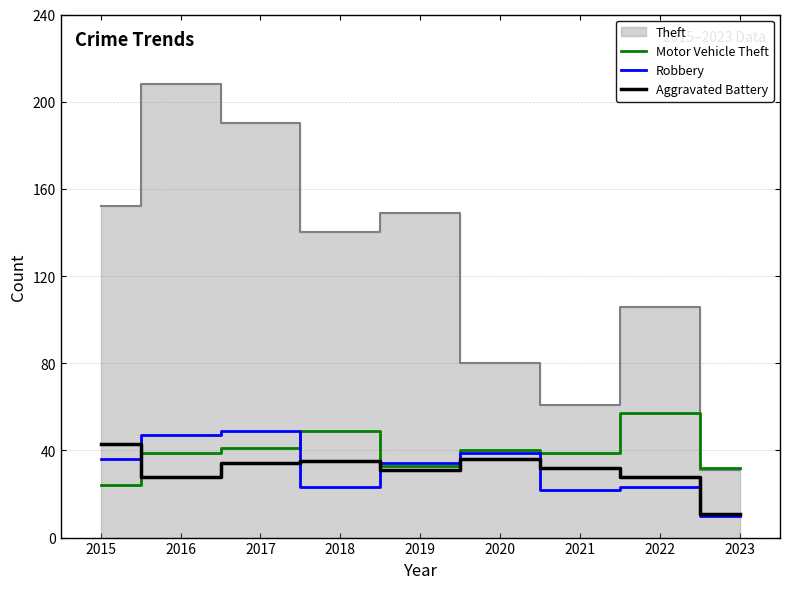

How many intersections are there between Motor Vehicle Theft and Robbery?

3